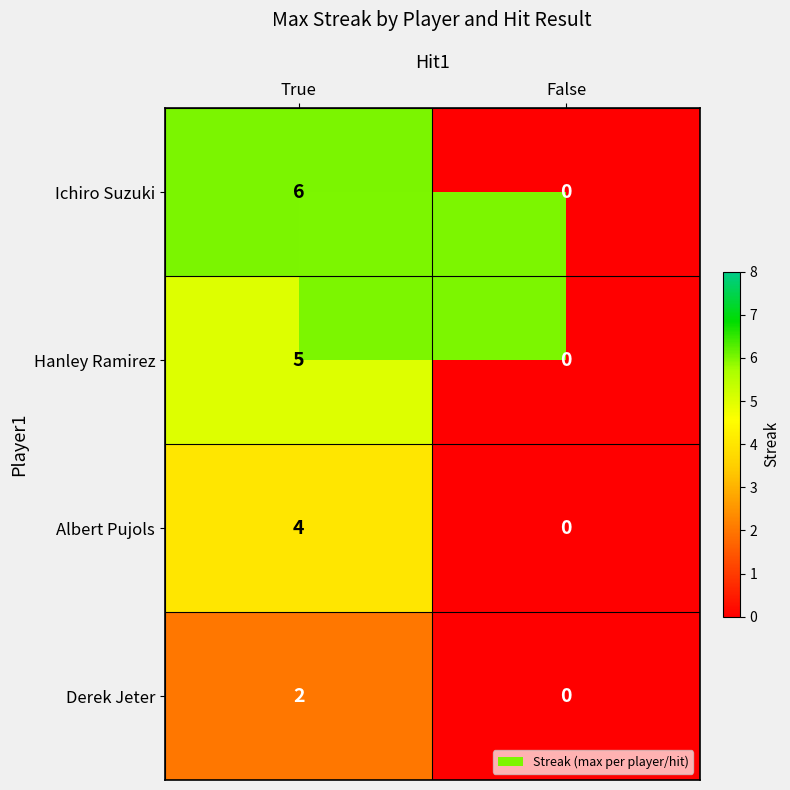

List the series in order of their peak value, lowest first.

Derek Jeter, Albert Pujols, Hanley Ramirez, Ichiro Suzuki